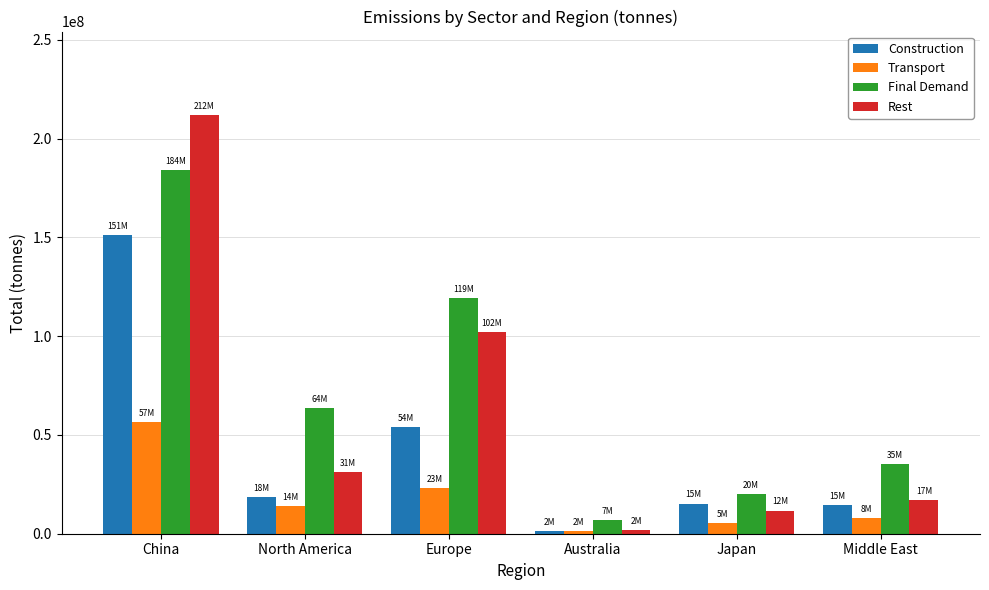

Which category has the highest value in the Transport series?

China